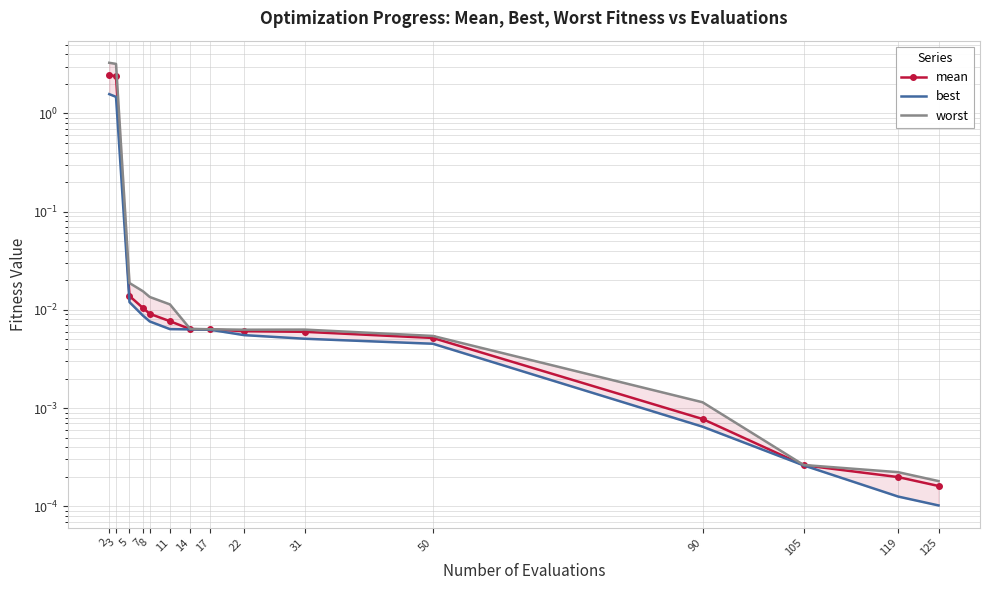

Between 7 and 119, which series saw the biggest shift?

worst